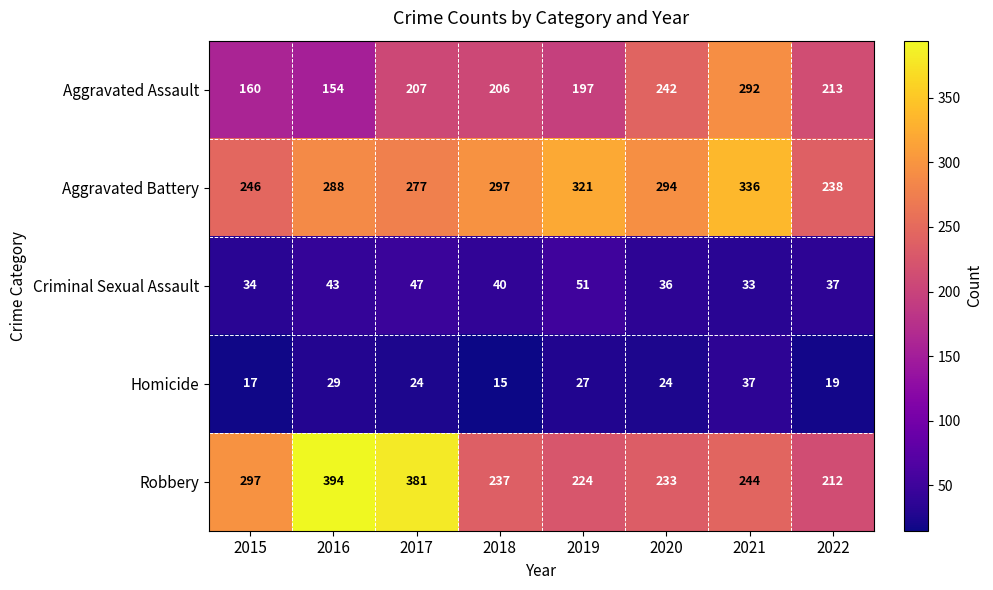

Which label corresponds to the smallest value in the chart?

2018